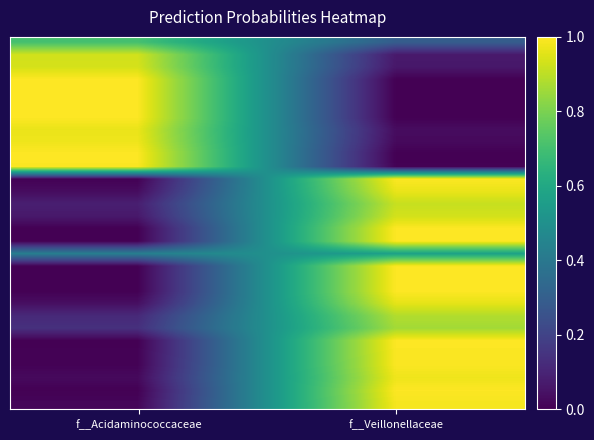

At which category is the sum across all series the highest?

f__Veillonellaceae